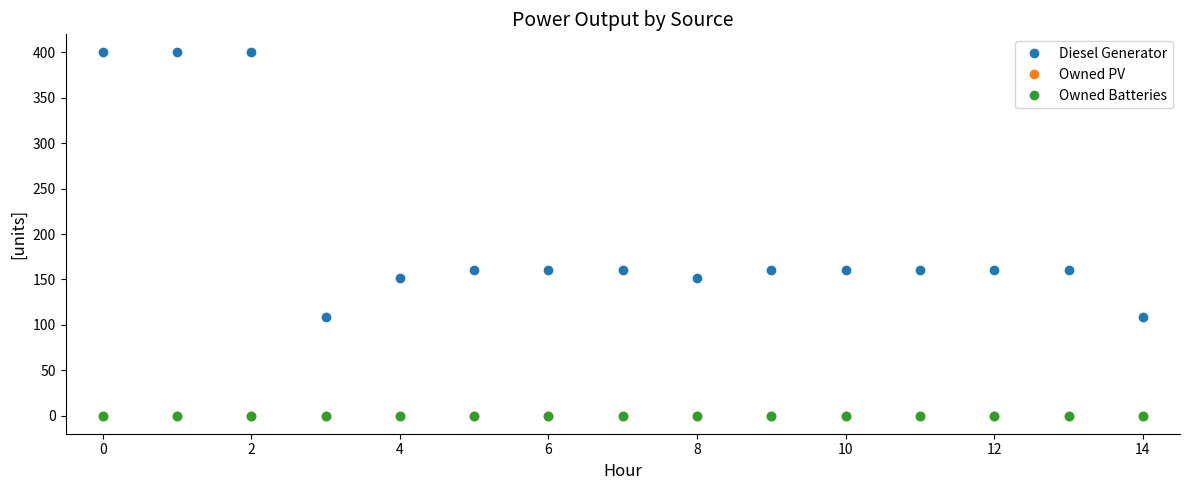

True or false: Owned PV and Owned Batteries cross at least once.

False